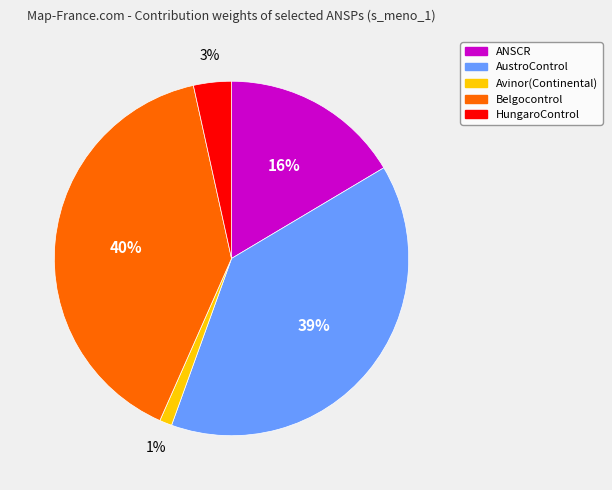

Is it true that AustroControl is 39% of the pie?

True